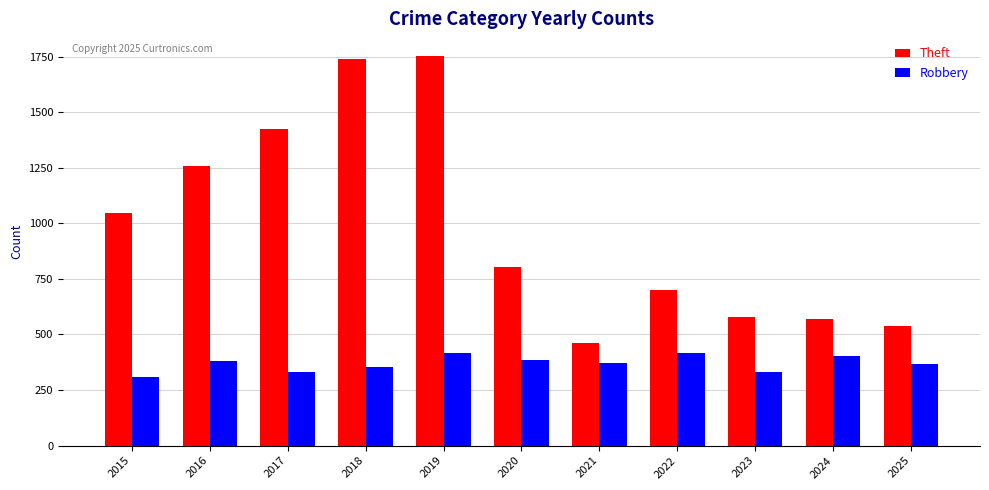

Are the bars grouped side by side (vs. stacked)?

Yes